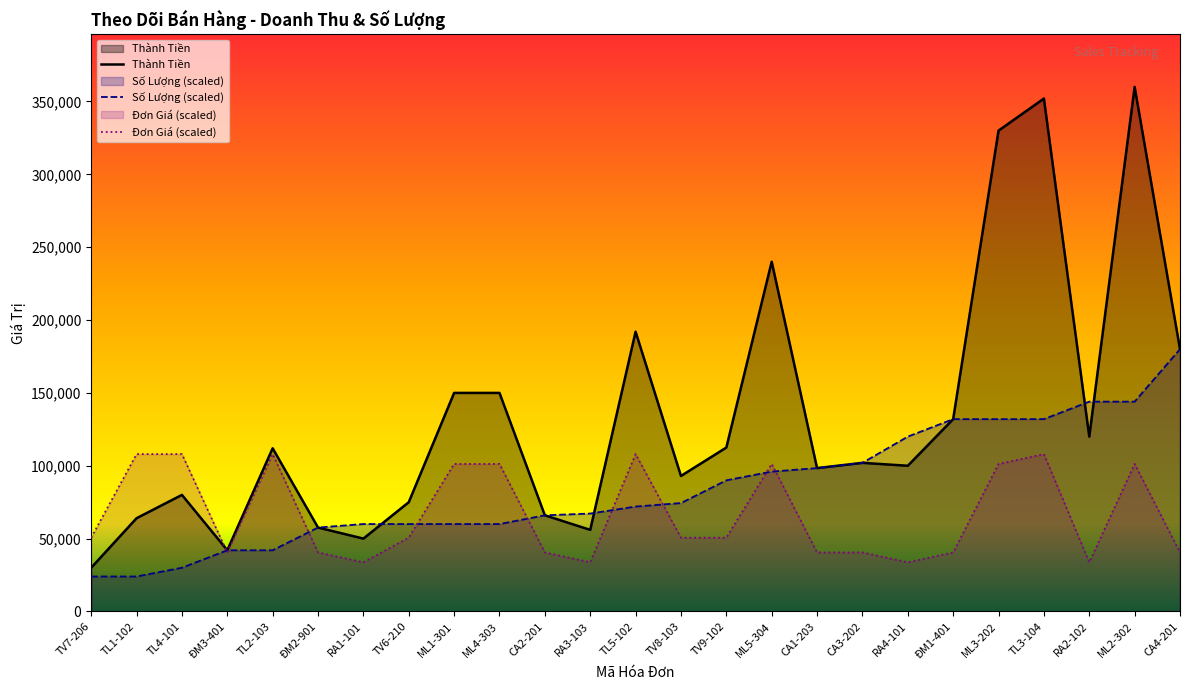

What is the average value of the Đơn Giá series?

66690